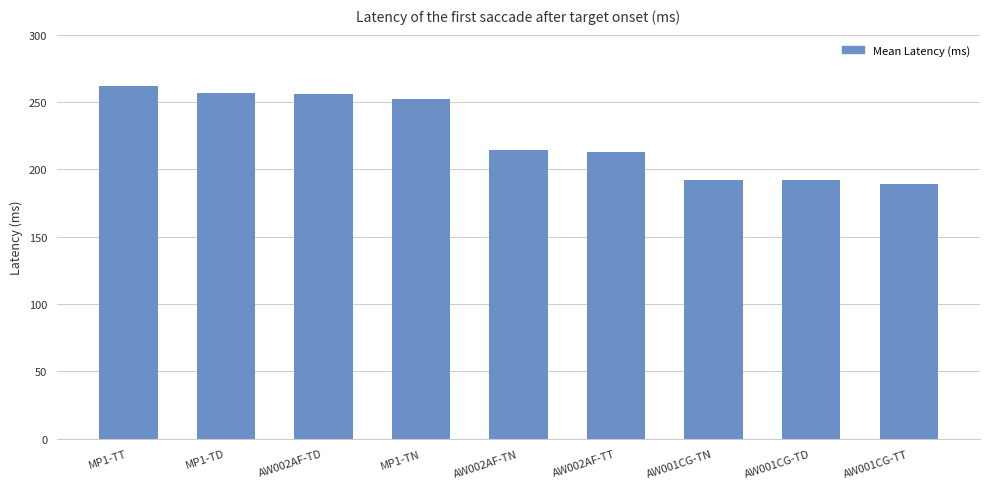

What is the difference between the values at AW002AF-TN and AW001CG-TT?

25.8